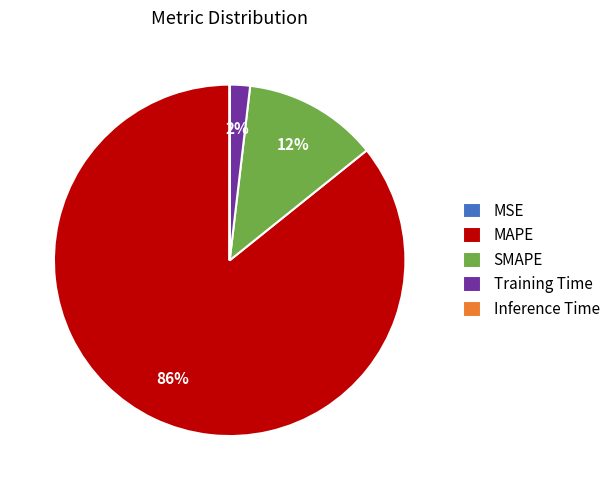

Is there a majority slice in this chart?

Yes